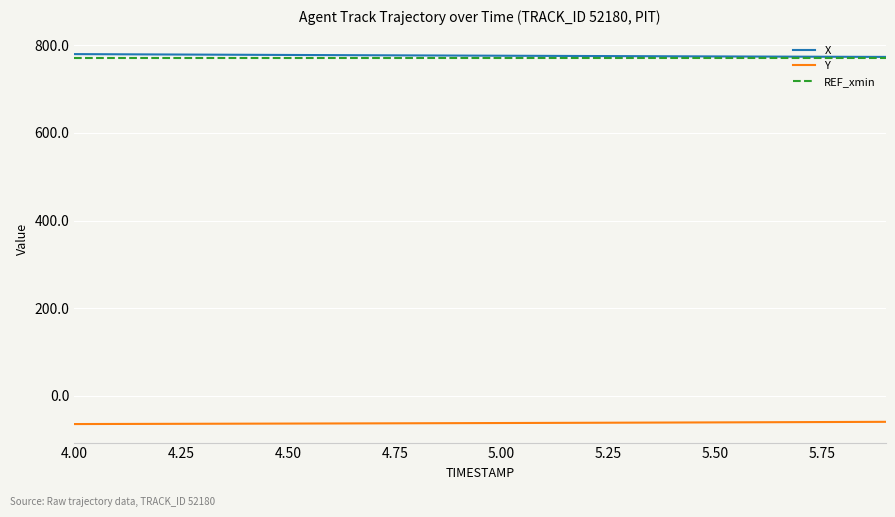

True or false: Y and X cross at least once.

False